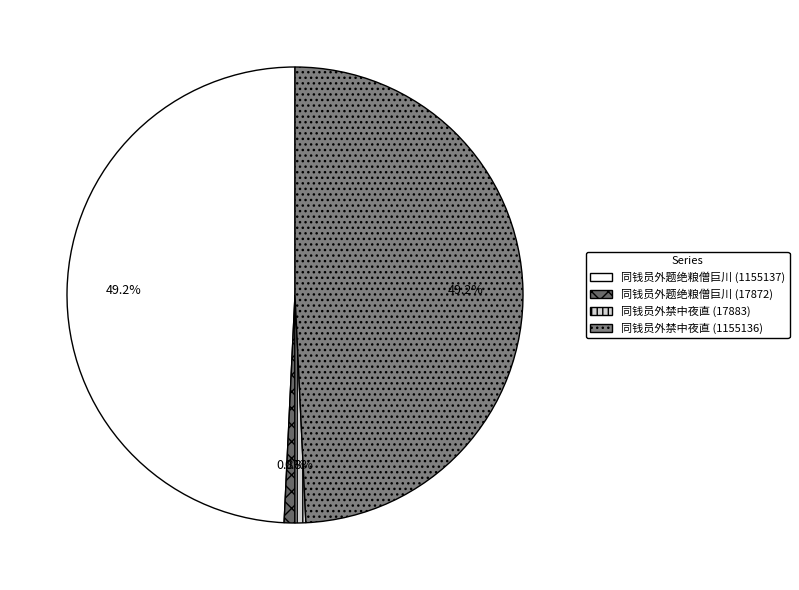

What is the largest slice in the pie chart?

同钱员外题绝粮僧巨川 (1155137)